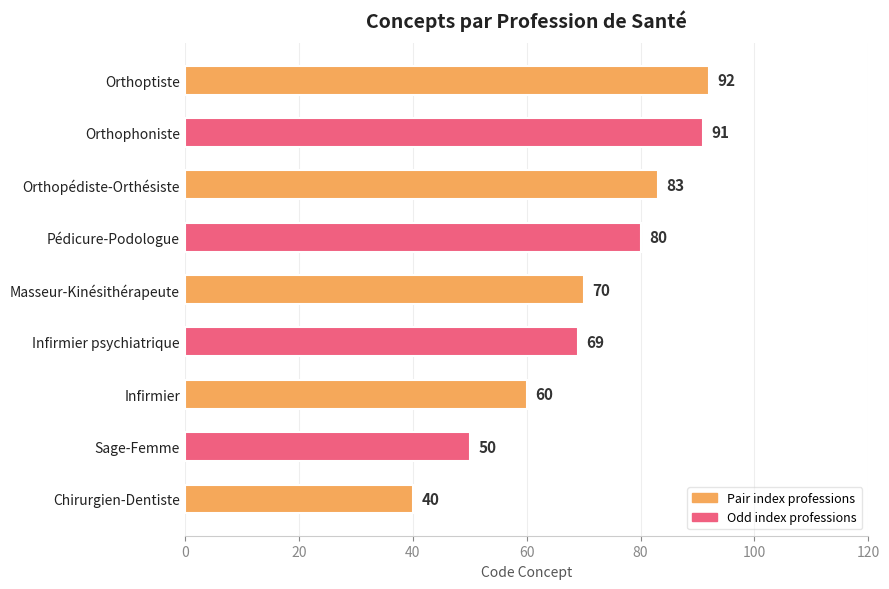

Reading top to bottom, extract all data points from this chart.

Orthoptiste=92	Orthophoniste=91	Orthopédiste-Orthésiste=83	Pédicure-Podologue=80	Masseur-Kinésithérapeute=70	Infirmier psychiatrique=69	Infirmier=60	Sage-Femme=50	Chirurgien-Dentiste=40